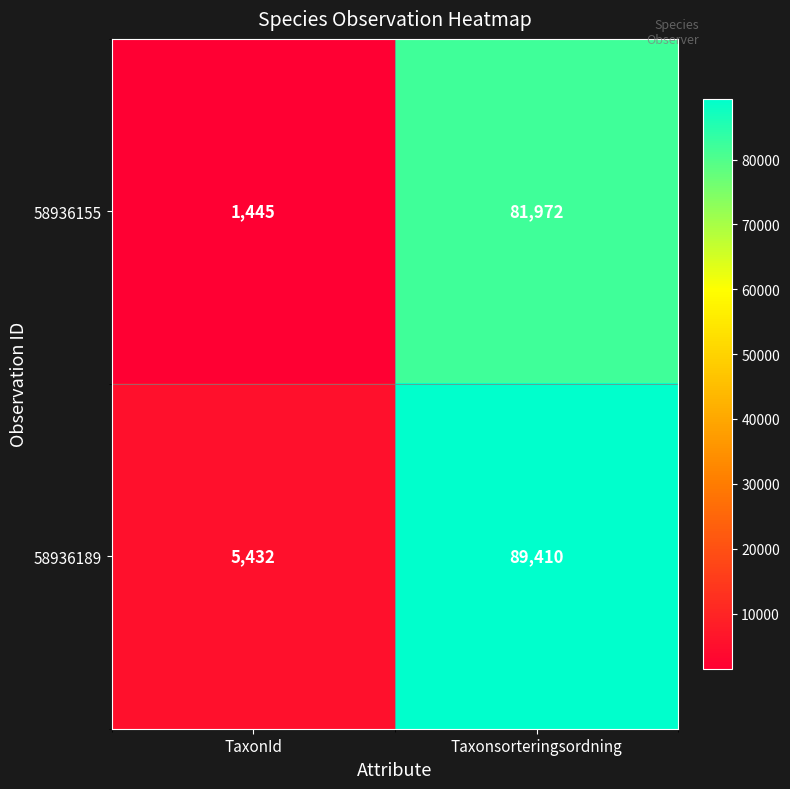

Reading left to right, list all the values displayed in this chart.

58936155: 1445	81972
58936189: 5432	89410